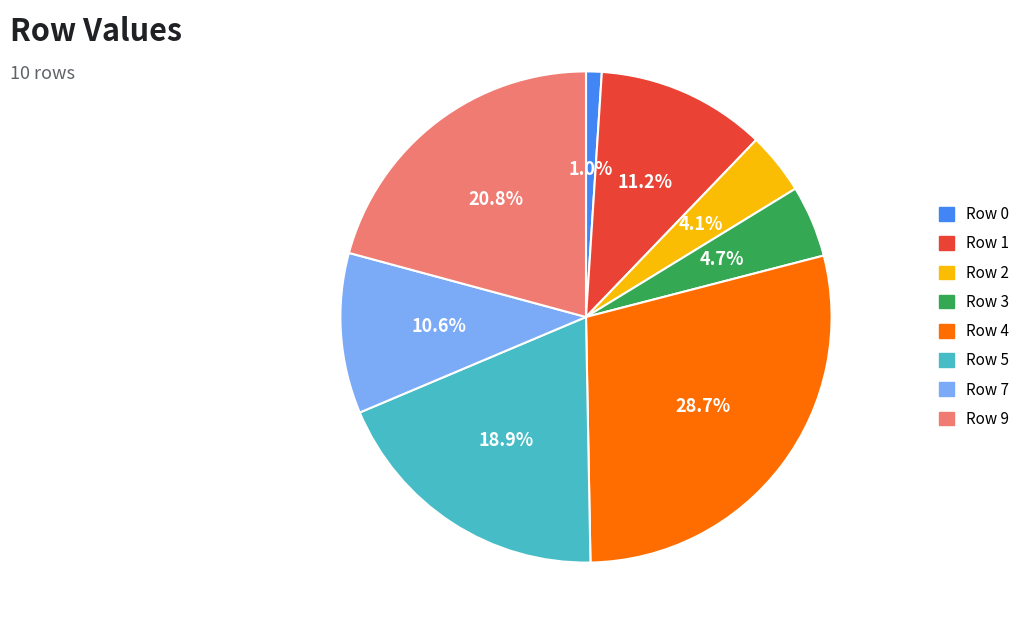

Which has a higher value, Row 0 or Row 9?

Row 9